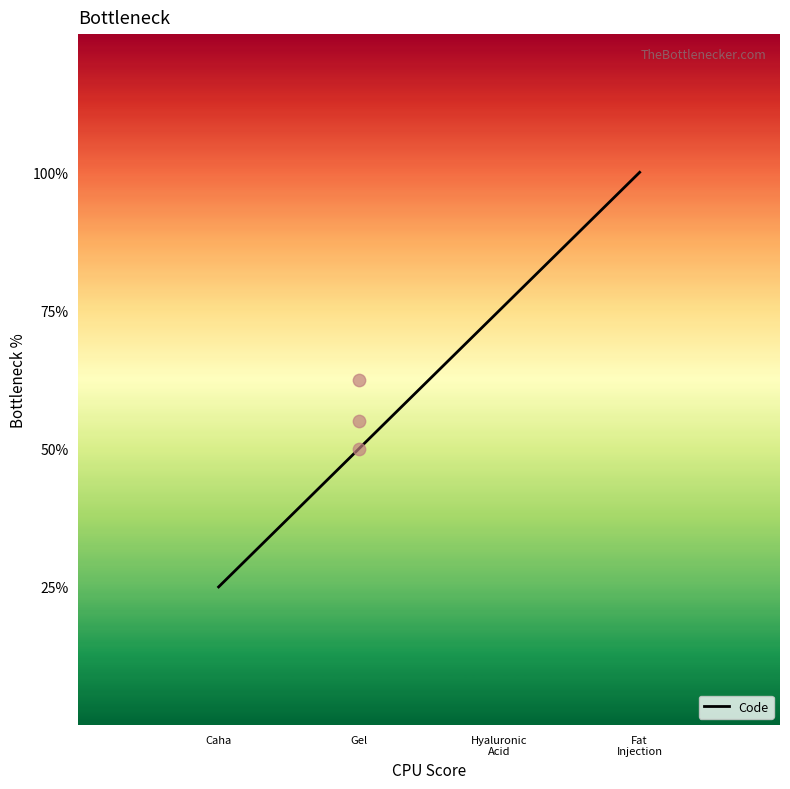

Which has a higher value, Hyaluronic
Acid or Gel?

Hyaluronic
Acid